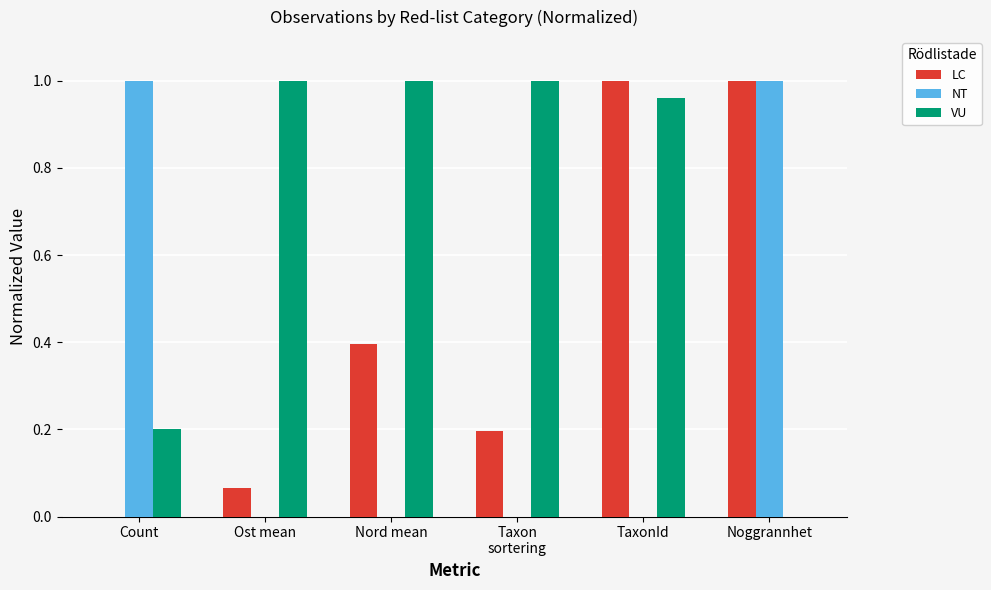

What is the sum of all NT values?

2.0